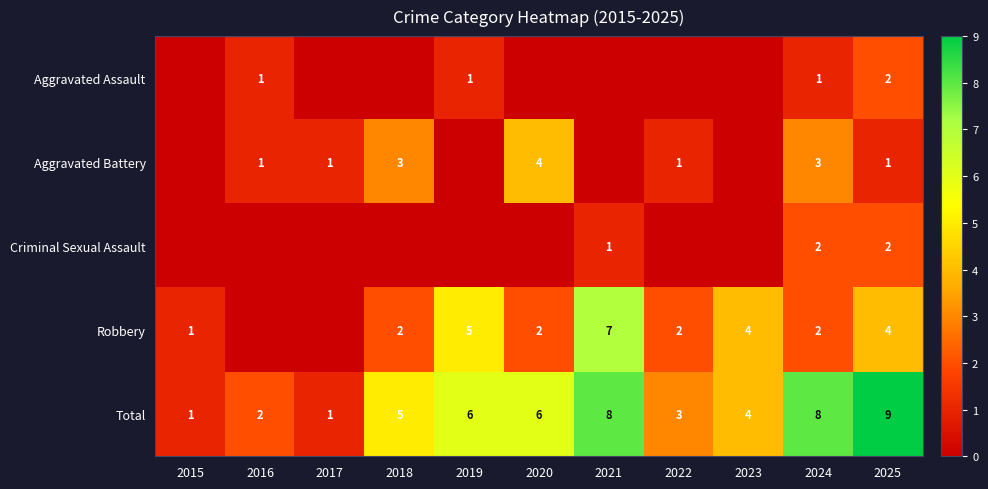

Is the value of Total at 2019 greater than the value of Aggravated Assault at 2018?

Yes